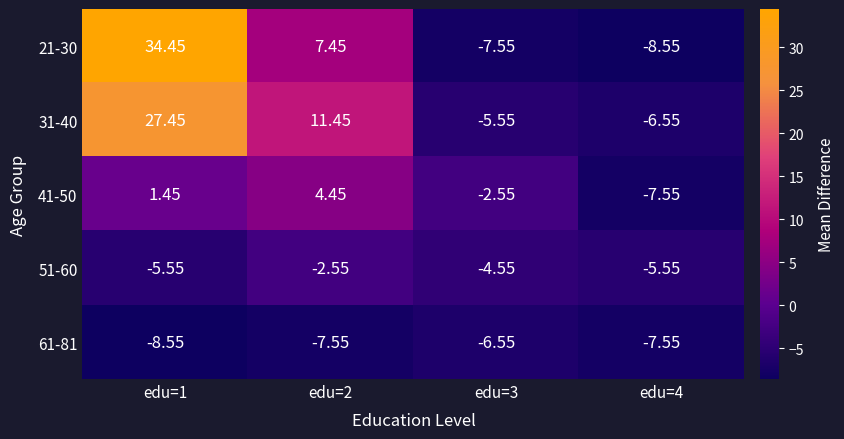

Is the value of 61-81 at edu=3 greater than the value of 21-30 at edu=3?

Yes